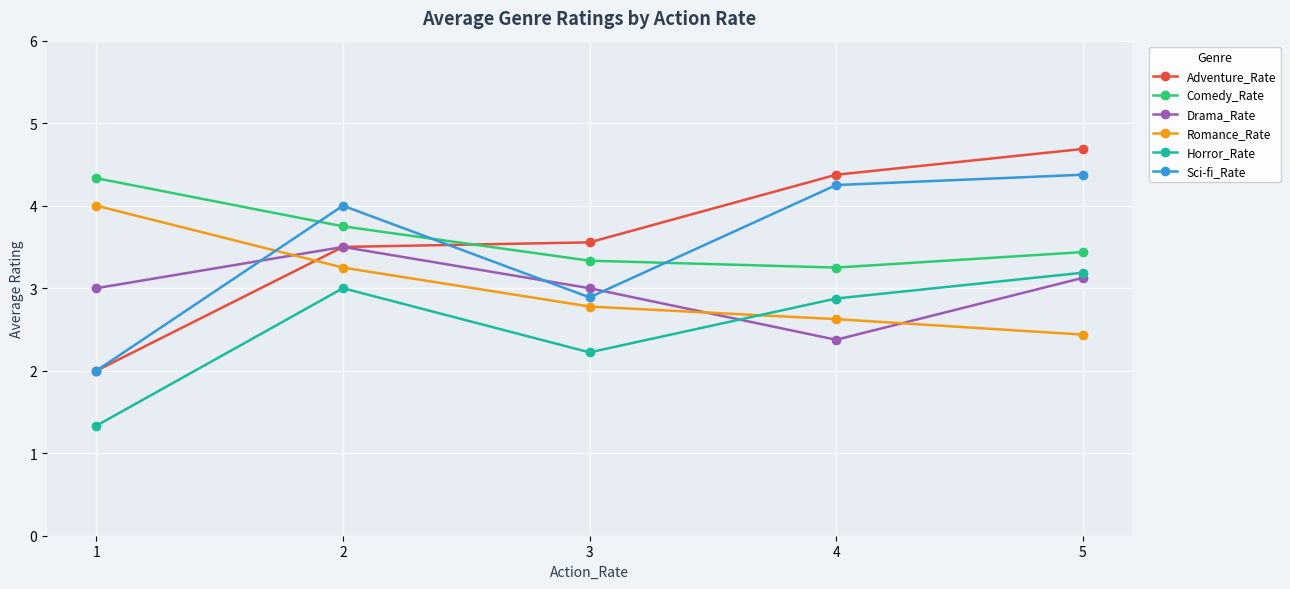

What is the approximate value of Comedy_Rate at 5?

3.4